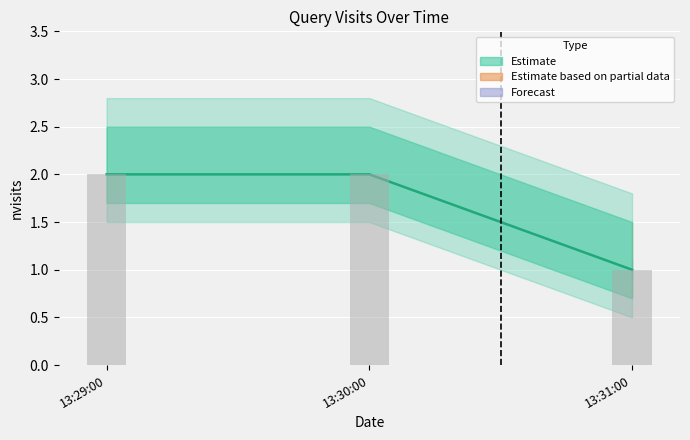

How many bars are there in total?

3